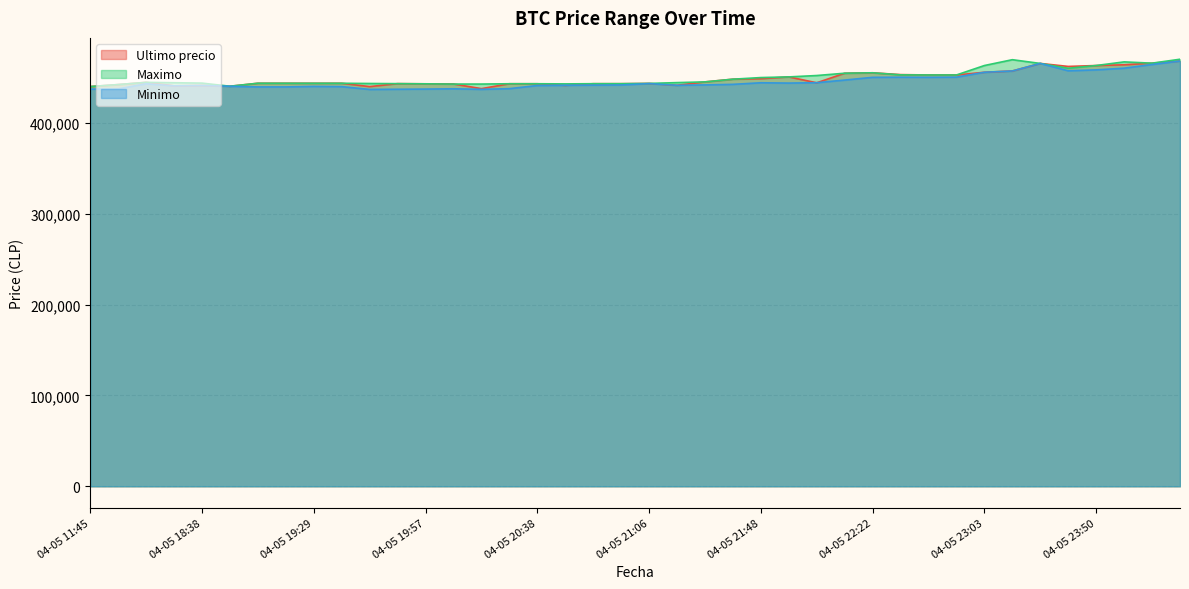

Read the Ultimo precio value at 04-05 22:45.

452600